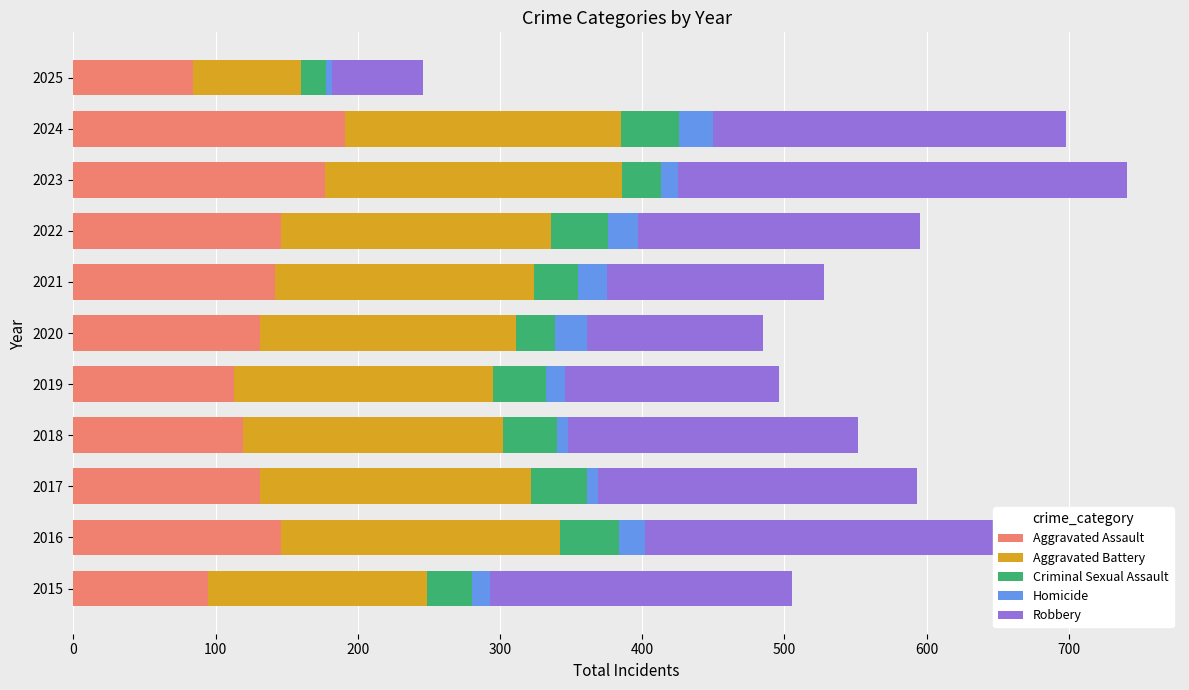

The value of Aggravated Assault at 2020 is 185. True or false?

False